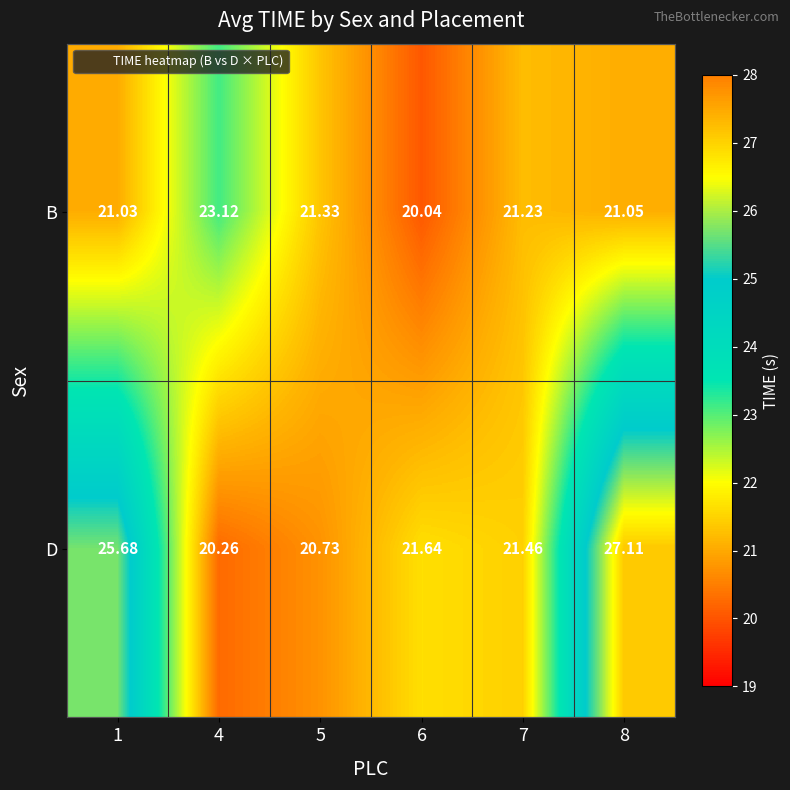

What is the minimum value shown in the chart?

20.0